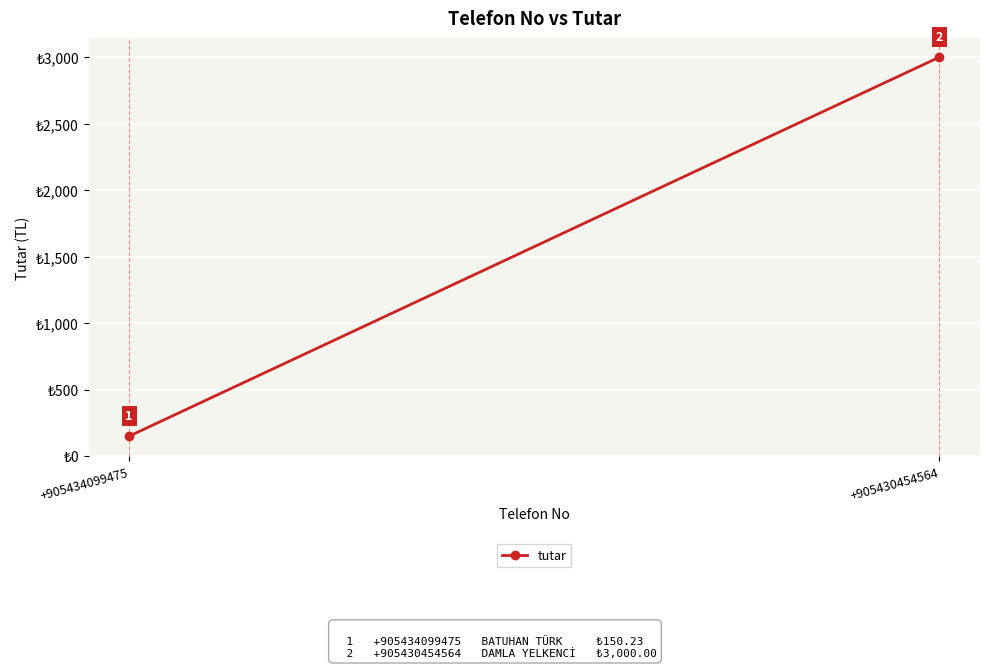

Rank the categories by value from highest to lowest.

+905430454564, +905434099475